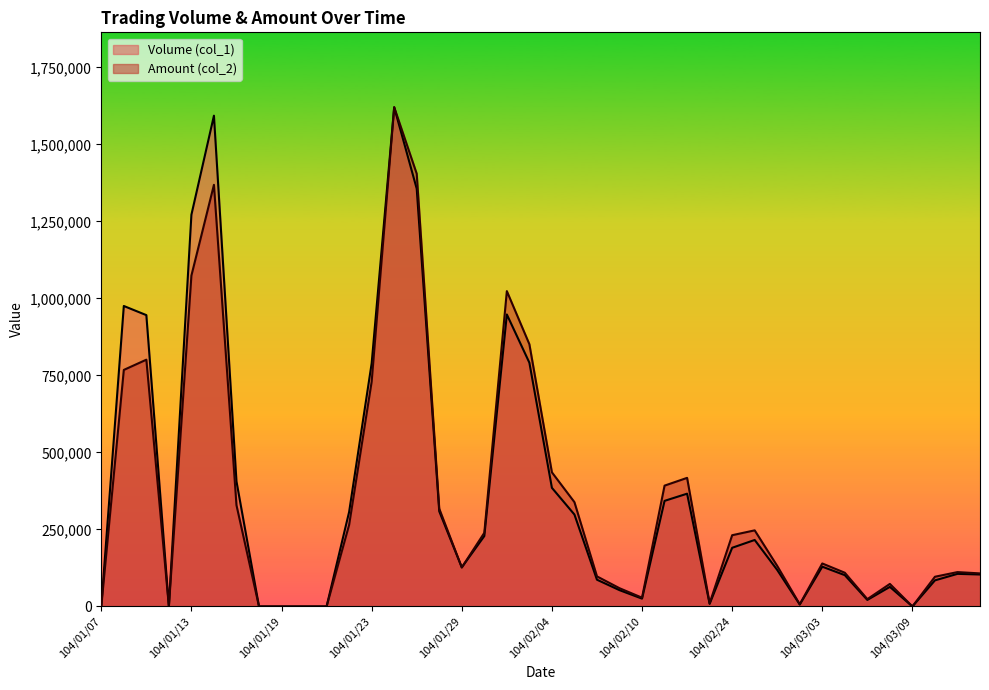

True or false: Amount (col_2) has more than 1 interior local peaks.

True